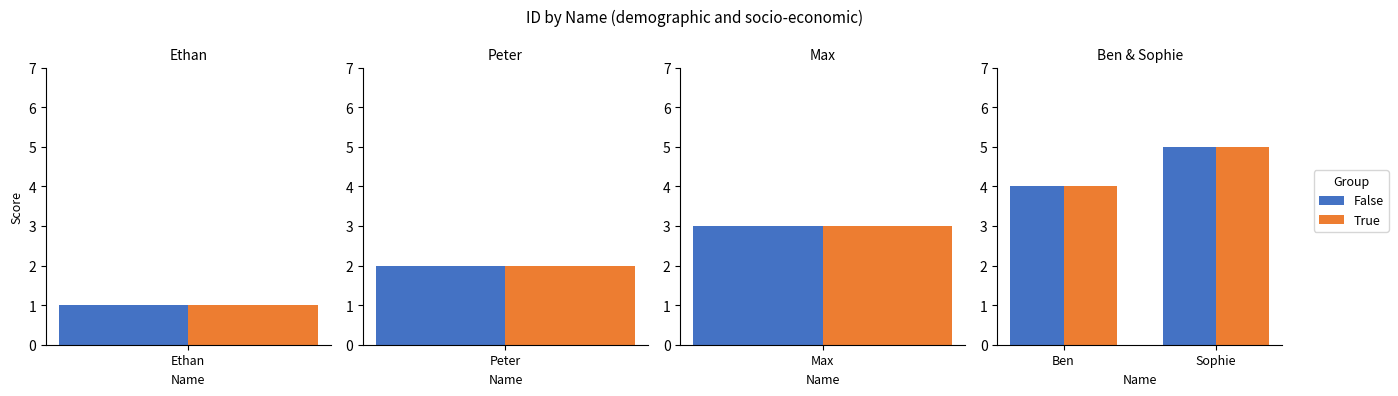

Which series has the largest range (max minus min)?

False